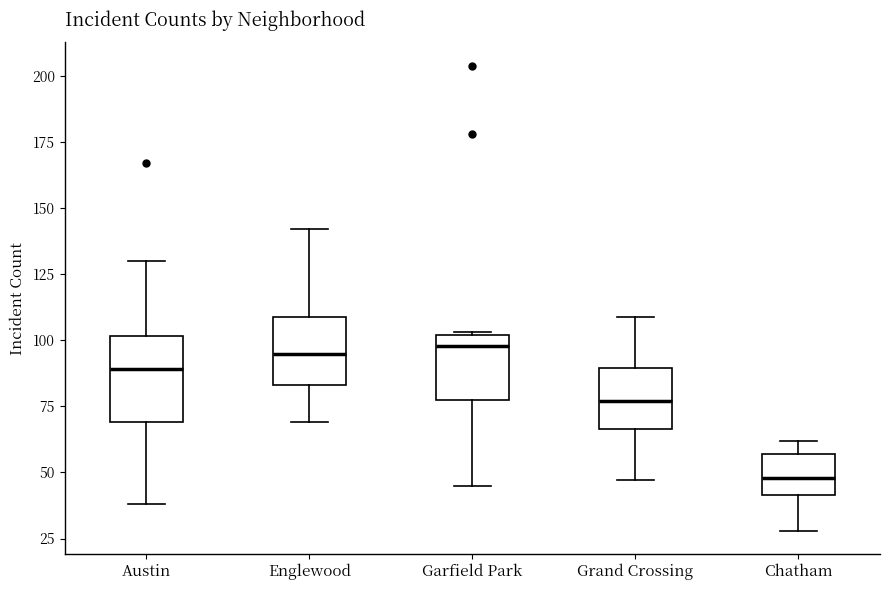

Where does the lower whisker of the box for Grand Crossing end on the y-axis? The values are not printed on the chart, so give them approximately, as read against the axis.

45